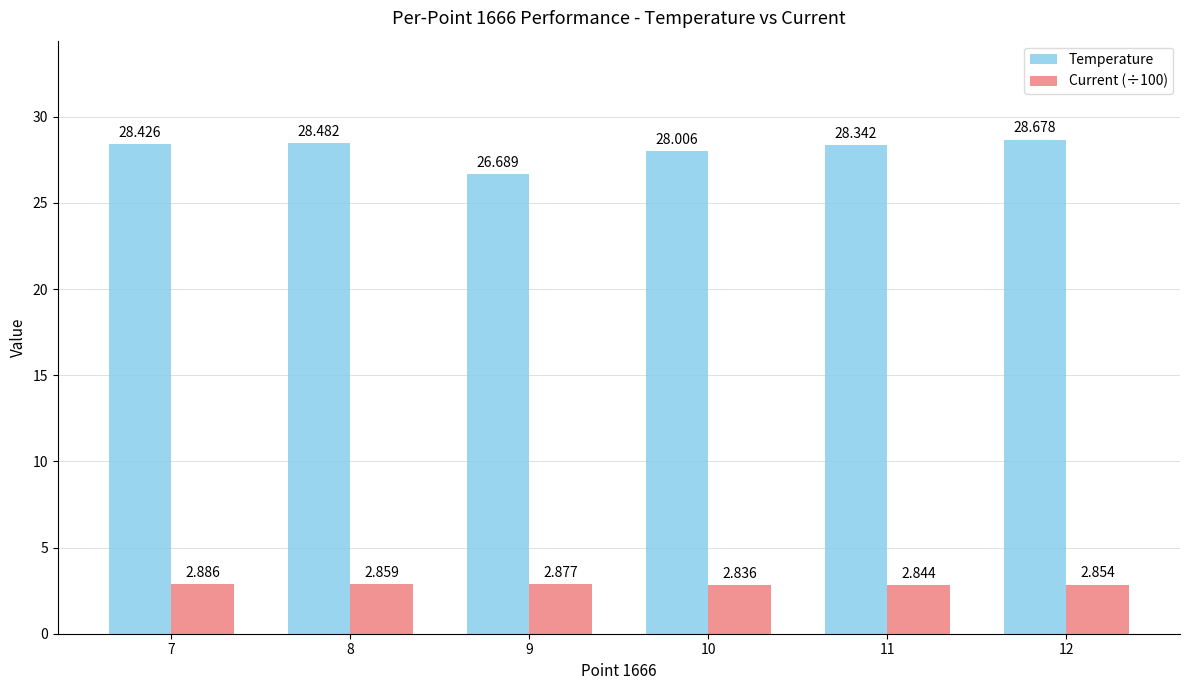

Which series has the largest total across all categories?

Temperature